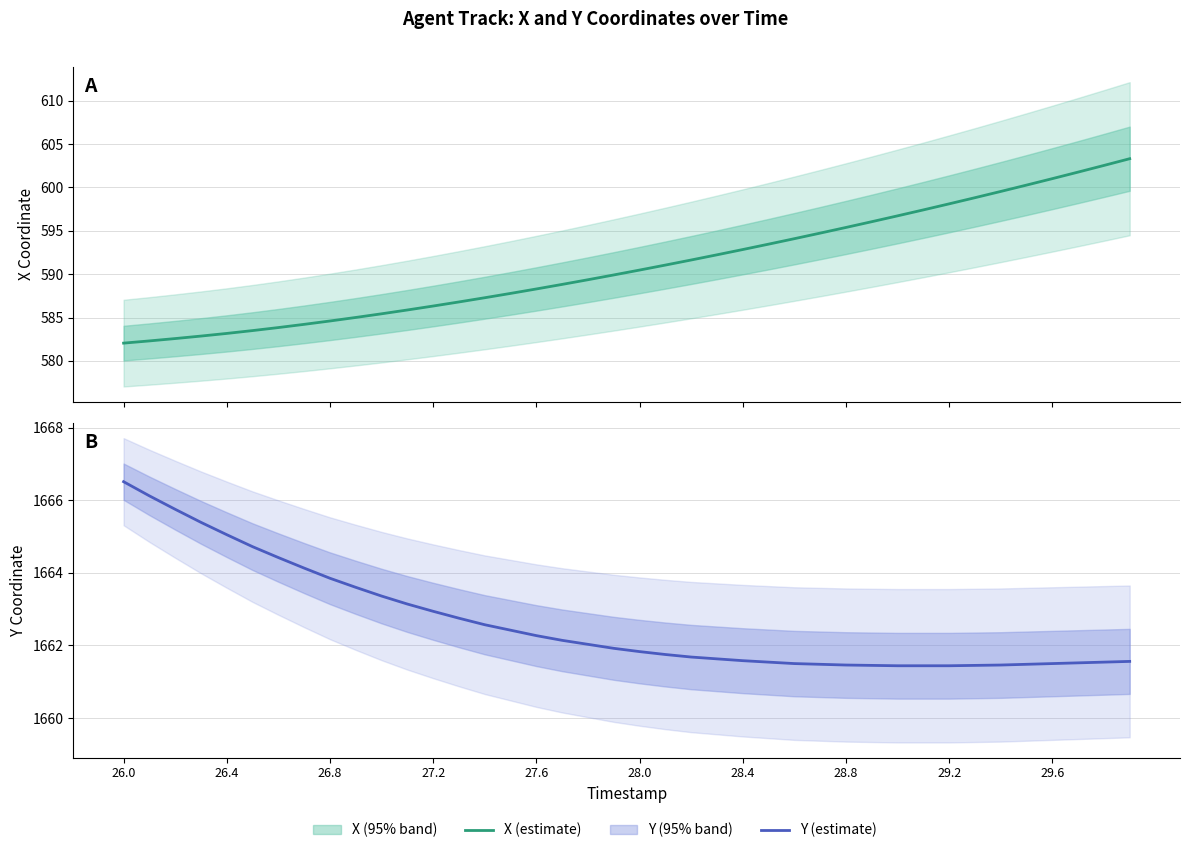

What is the difference between the maximum and second lowest values in the Y (estimate) series?

5.1